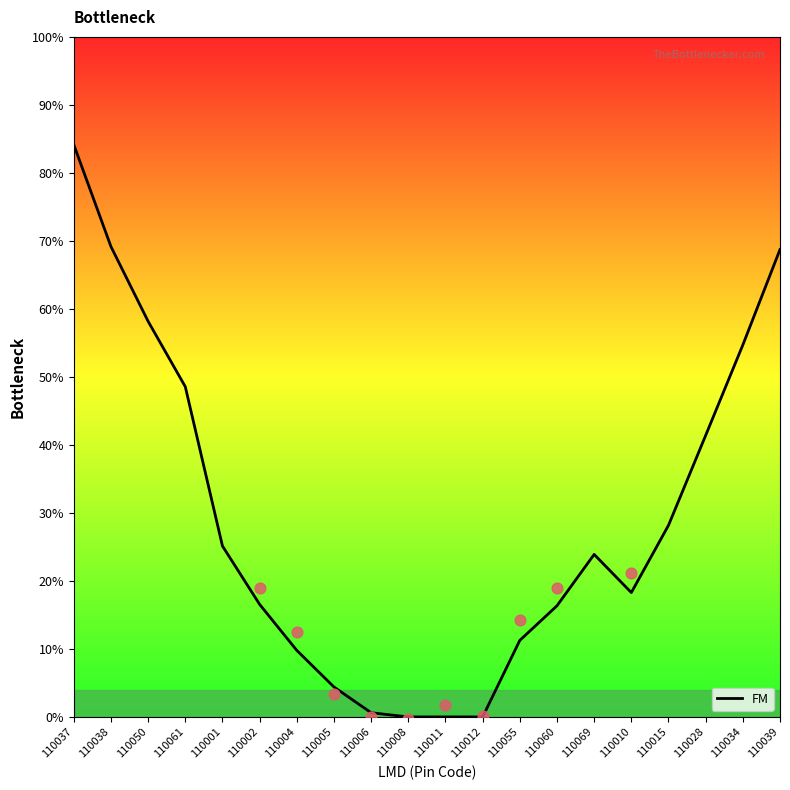

What is the ratio of the value at 110050 to the value at 110005?

13.2